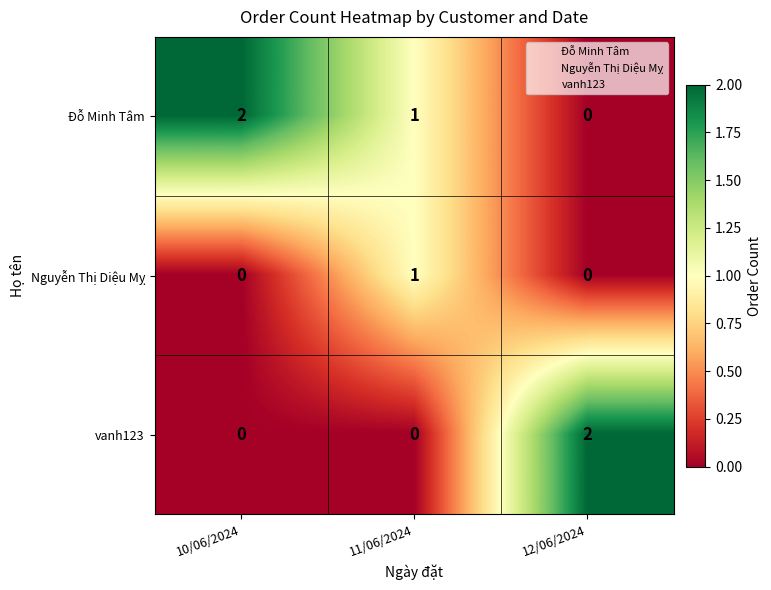

Count the Đỗ Minh Tâm values in the range 0 to 2.

3